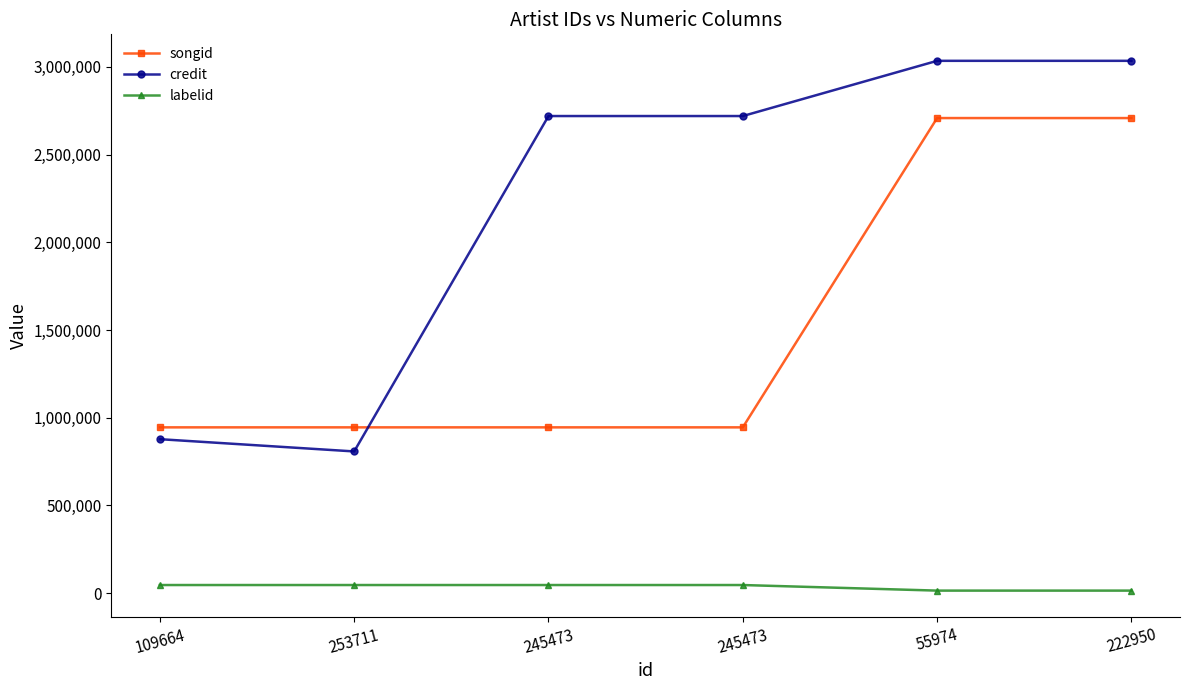

What are all the series names shown in the legend?

songid, credit, labelid